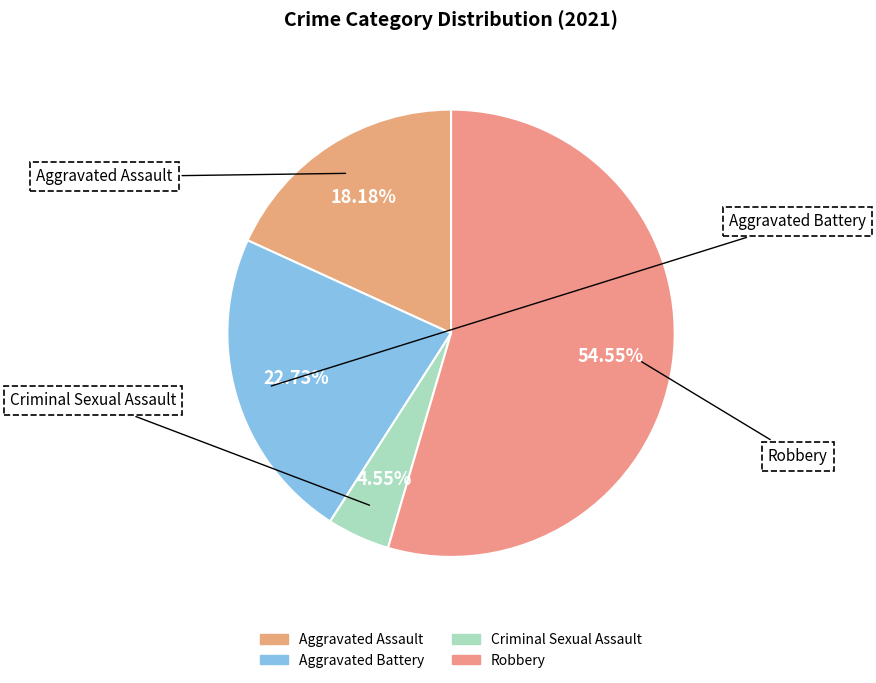

What is the largest slice in the pie chart?

Robbery